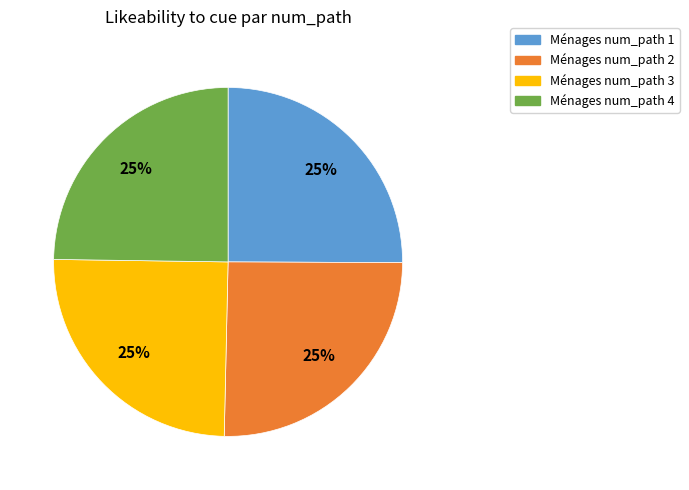

To the nearest percent, what is the average slice percentage?

25%